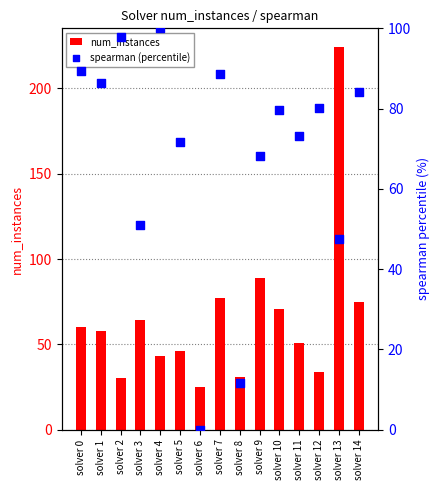

What is the total value across all series at solver 4?

143.0